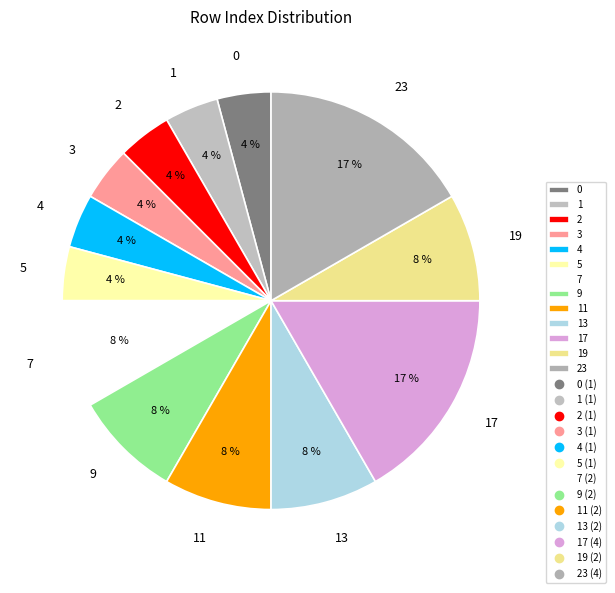

Do 5 and 4 together represent more than half of the pie?

No